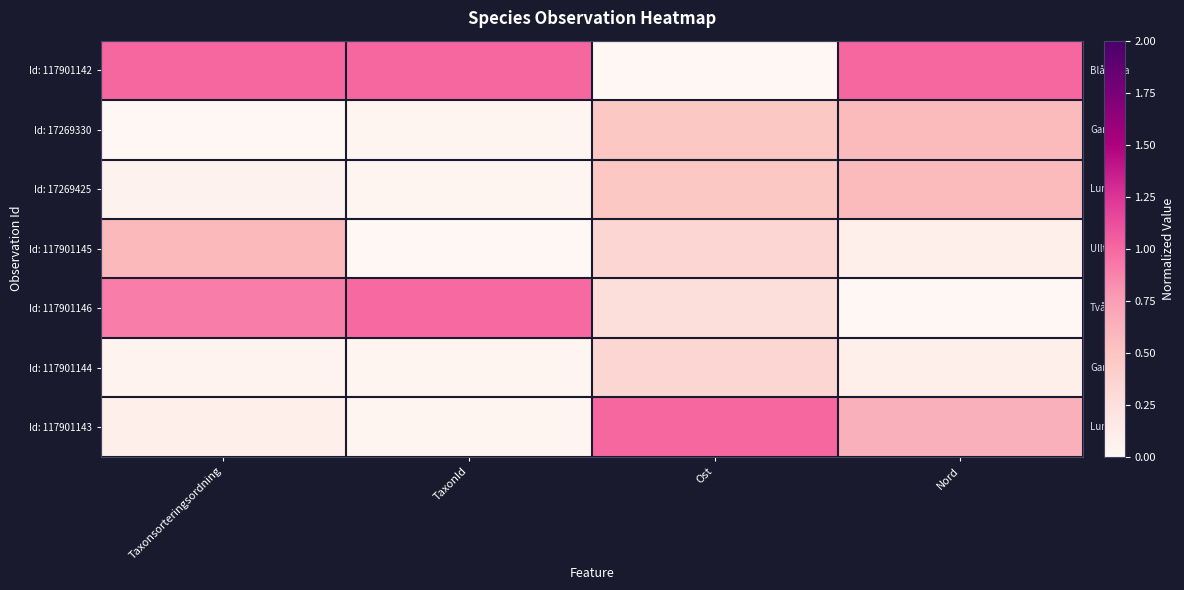

List the series in order of their peak value, lowest first.

Id: 117901144, Id: 17269330, Id: 17269425, Id: 117901145, Id: 117901146, Id: 117901142, Id: 117901143